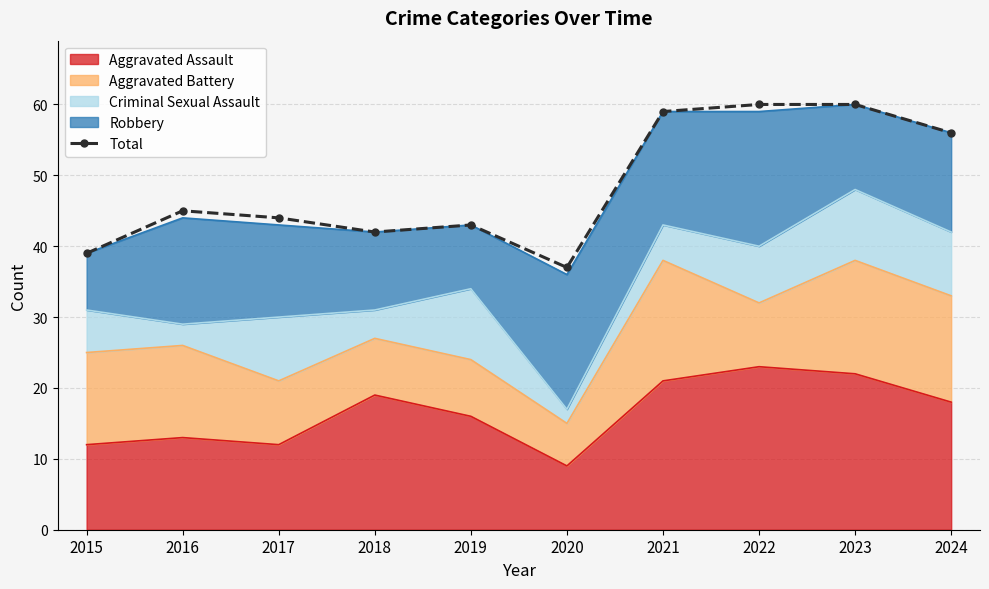

True or false: there are more than 0 points higher than both neighbors.

True